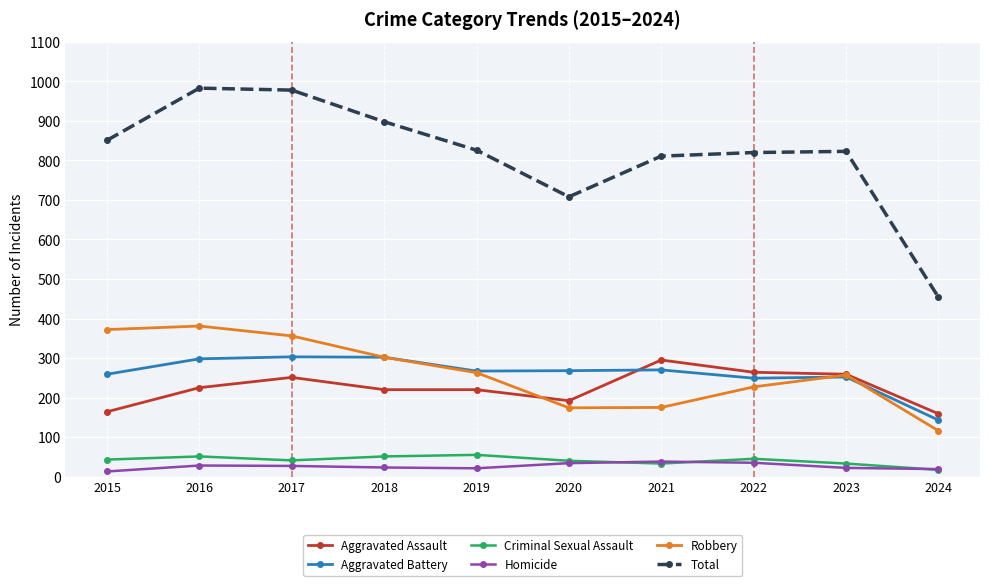

What is the maximum value shown in the chart?

983